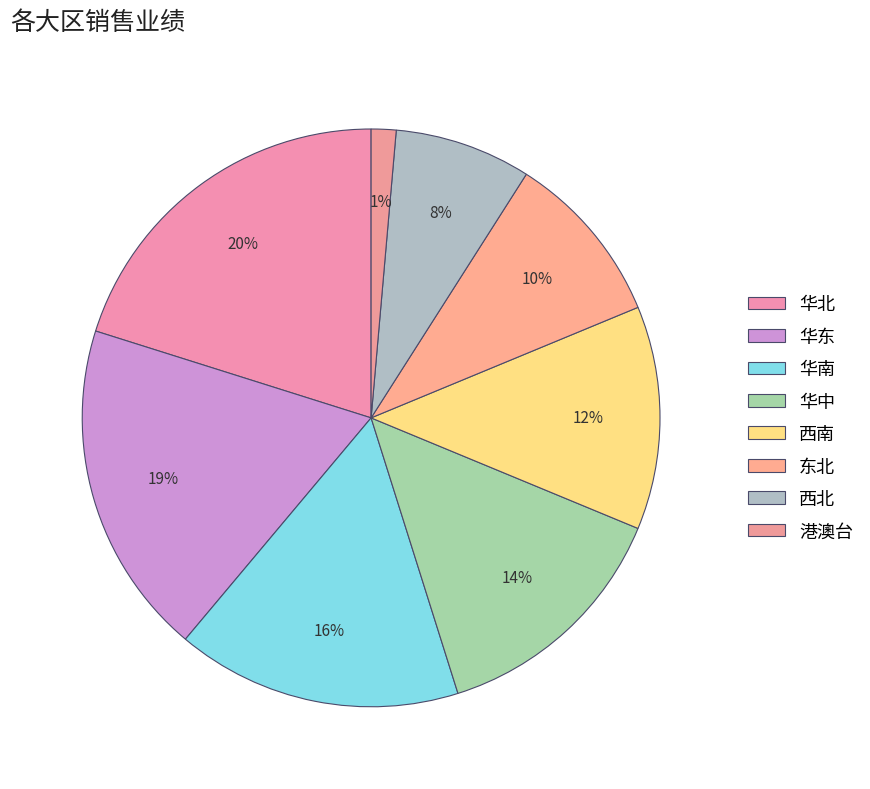

What percentage is NOT represented by 港澳台?

98.6%